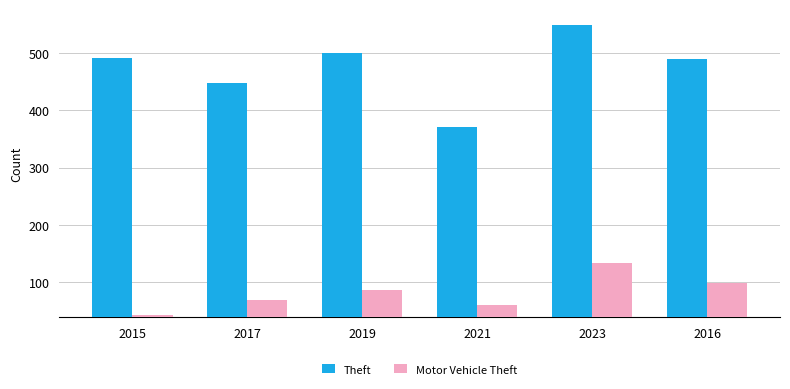

How many groups of bars are there?

6